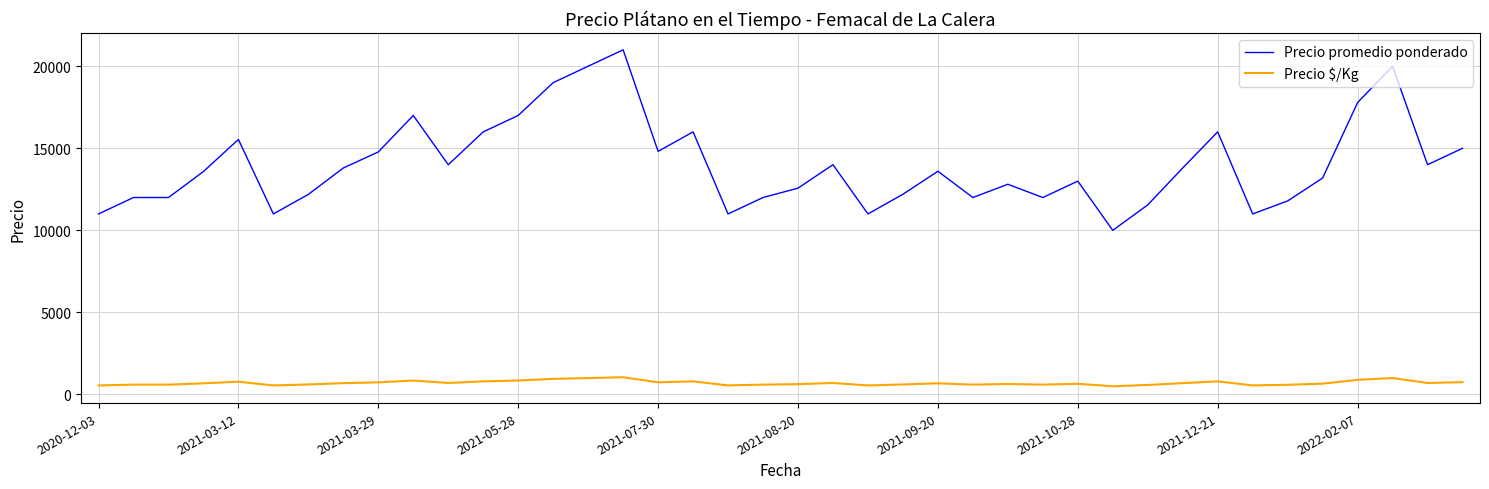

What is the greatest value displayed?

21000